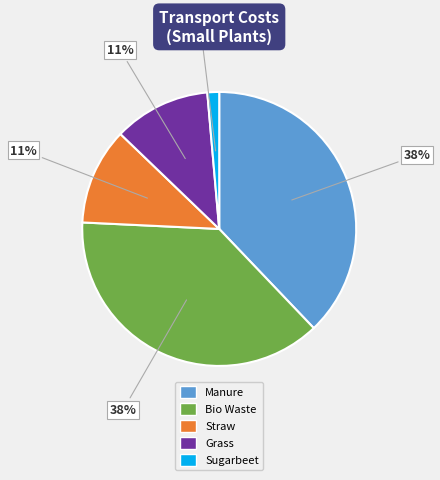

To the nearest percent, what is the combined percentage of Manure and Grass?

49%